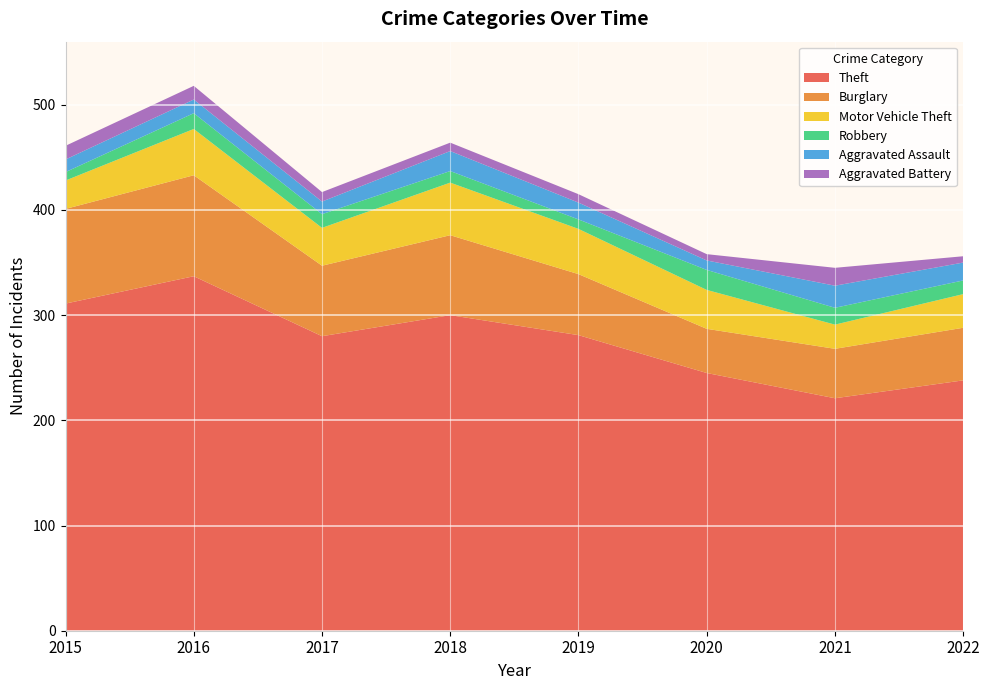

Reading left to right, list all the values displayed in this chart.

Theft: 2015=311	2016=337	2017=280	2018=300	2019=281	2020=245	2021=221	2022=238
Burglary: 2015=90	2016=96	2017=67	2018=76	2019=58	2020=42	2021=47	2022=50
Motor Vehicle Theft: 2015=27	2016=44	2017=36	2018=50	2019=43	2020=37	2021=23	2022=32
Robbery: 2015=8	2016=15	2017=13	2018=11	2019=9	2020=19	2021=16	2022=13
Aggravated Assault: 2015=12	2016=13	2017=12	2018=19	2019=16	2020=9	2021=21	2022=17
Aggravated Battery: 2015=13	2016=13	2017=9	2018=8	2019=8	2020=6	2021=17	2022=6